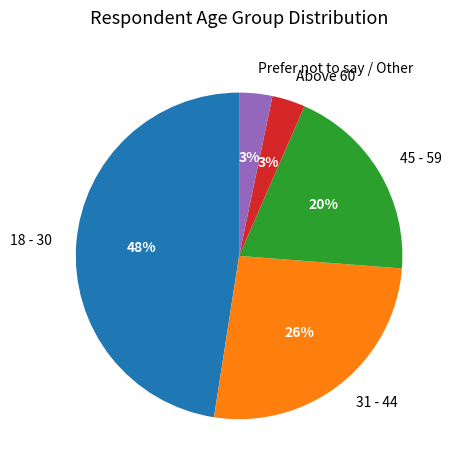

How many segments does this pie chart have?

5